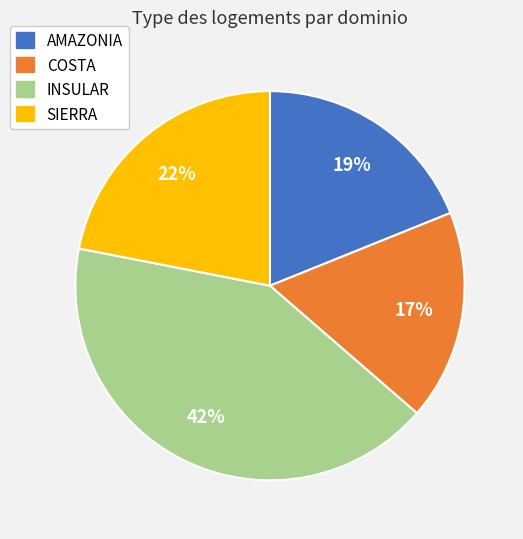

Is there any slice that represents more than half of the pie?

No